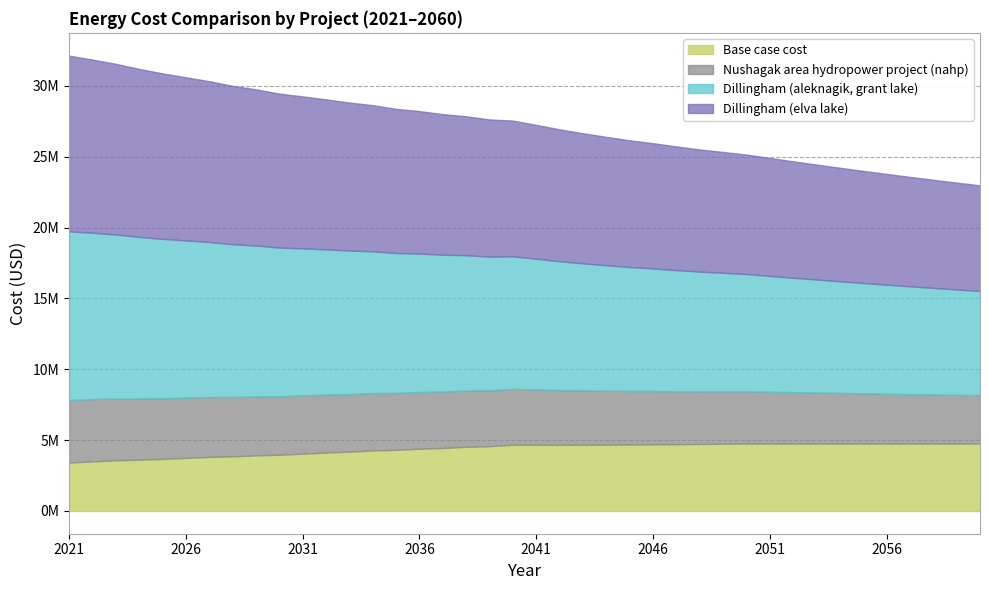

True or false: Nushagak area hydropower project (nahp) has more than 1 interior local peaks.

False